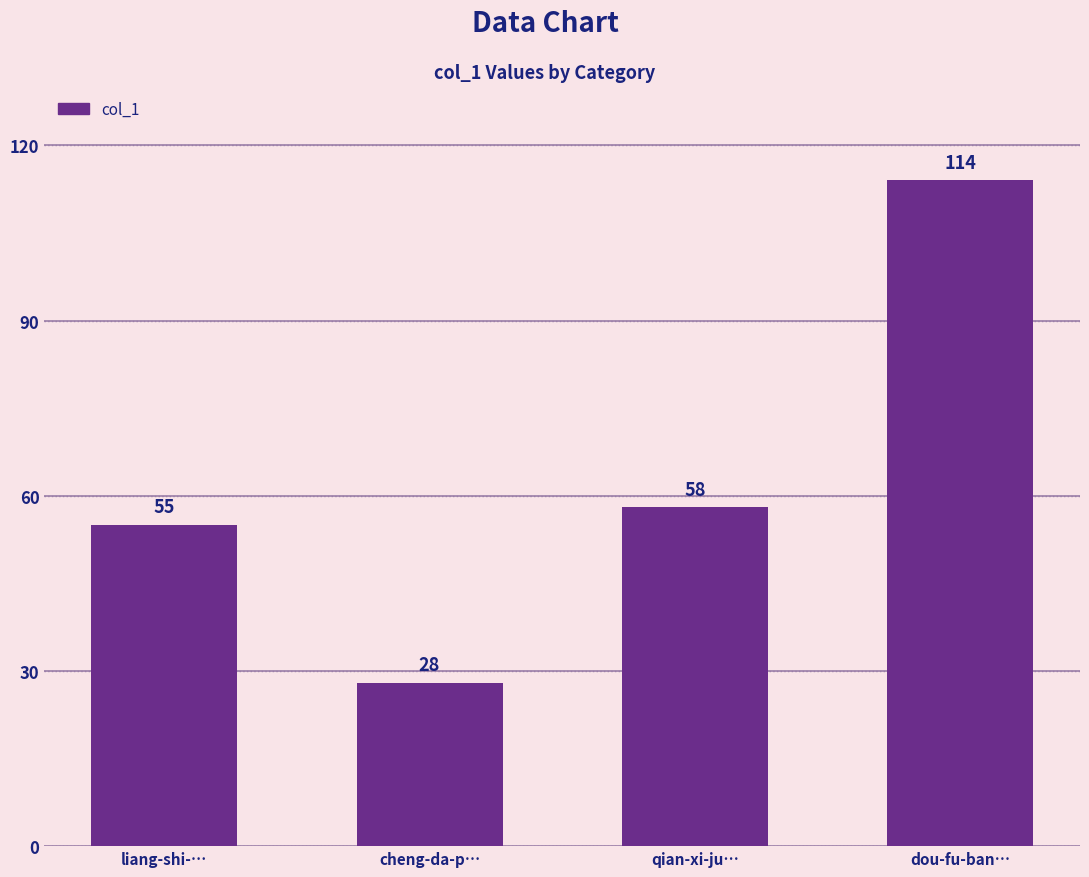

How many bars are there in total?

4